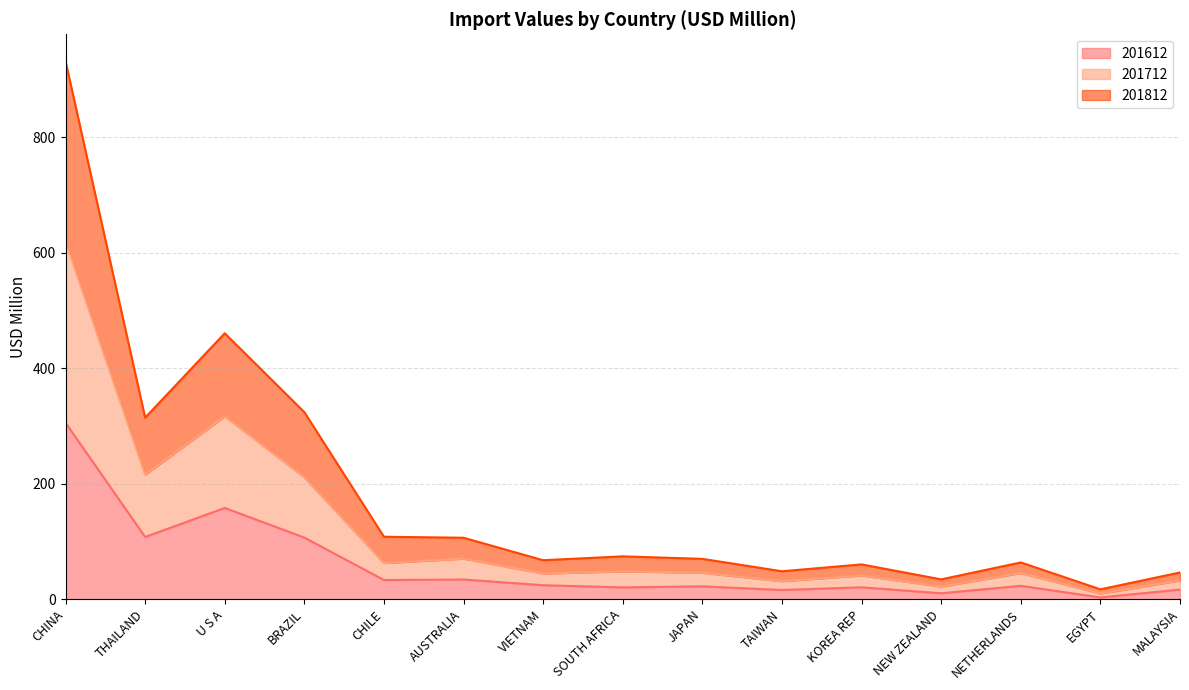

What is the difference between the highest and lowest values at MALAYSIA?

29.6